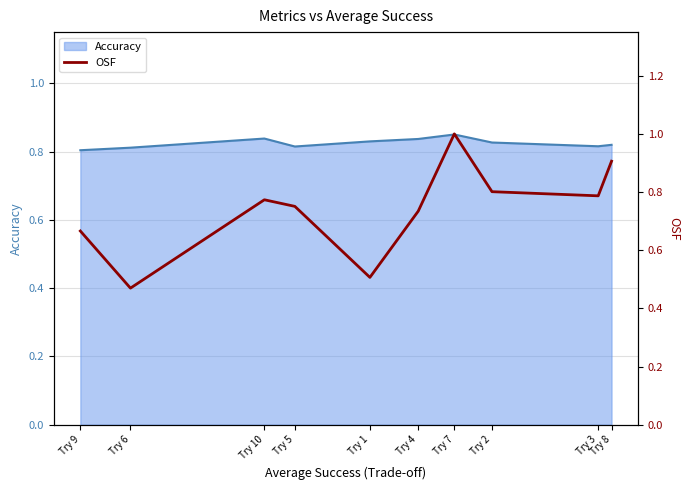

The Accuracy series shows 0.4 at Try 2. True or false?

False